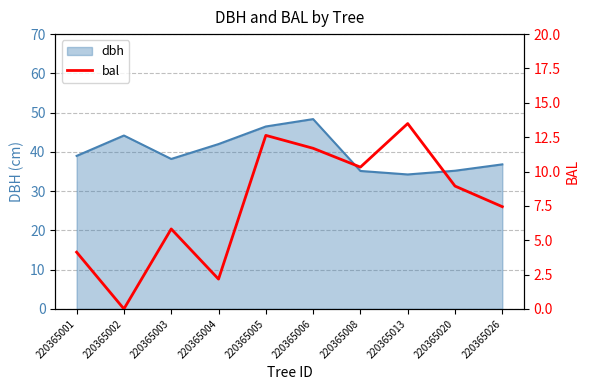

Where is the first local minimum?

220365002